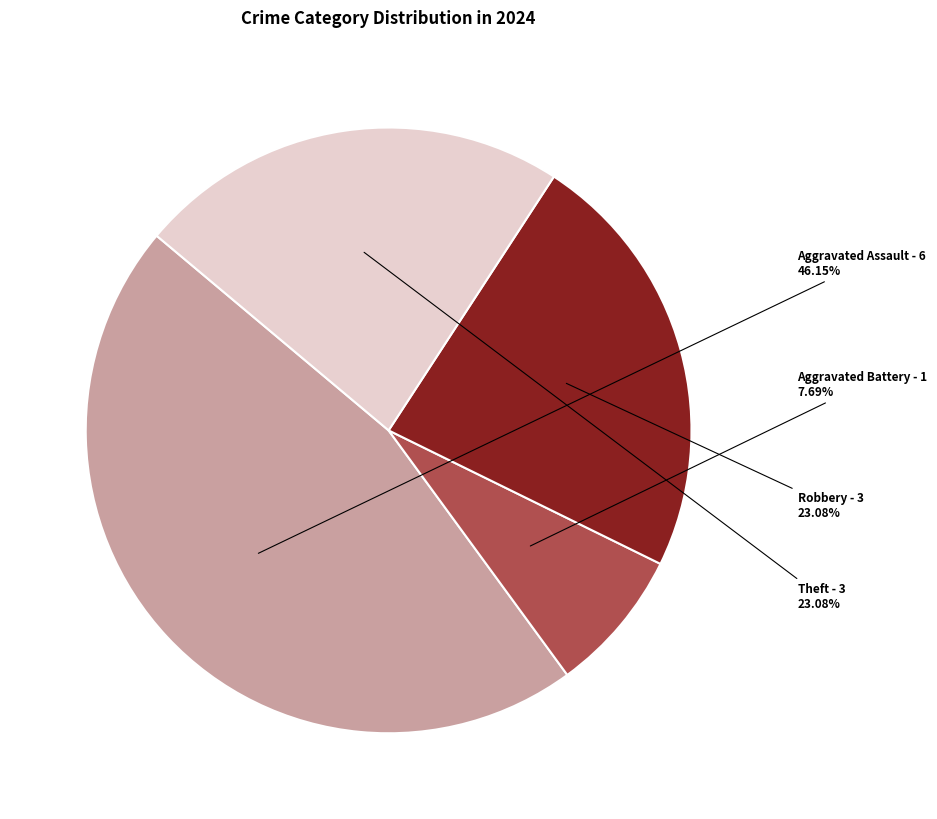

Is there any slice that represents more than half of the pie?

No